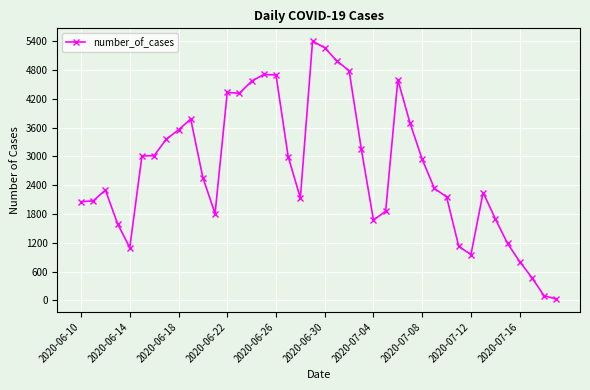

True or false: there are more than 1 points higher than both neighbors.

True